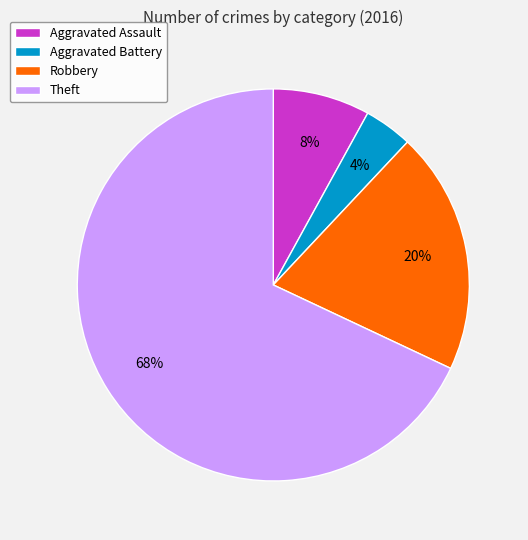

Is the sum of Theft and Robbery greater than half?

Yes